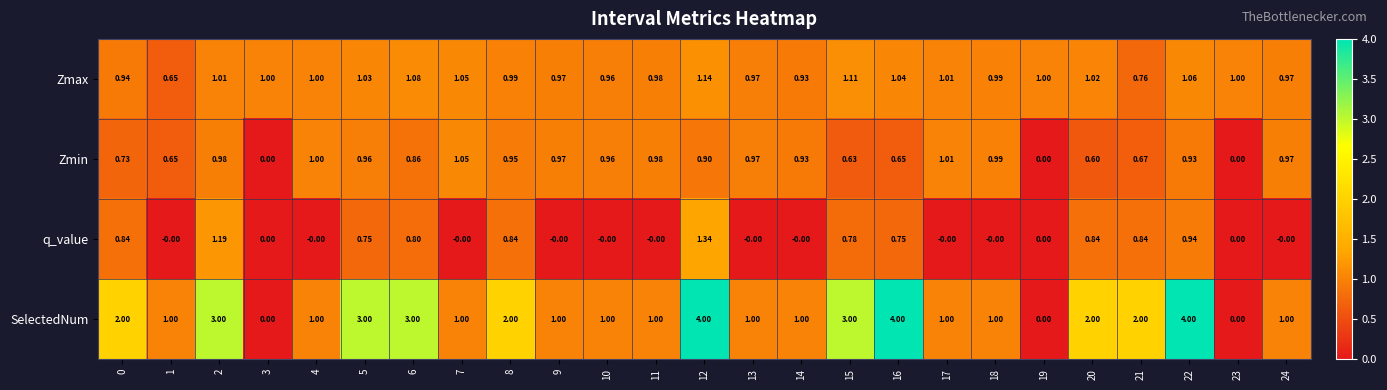

Which series has the largest total across all categories?

SelectedNum